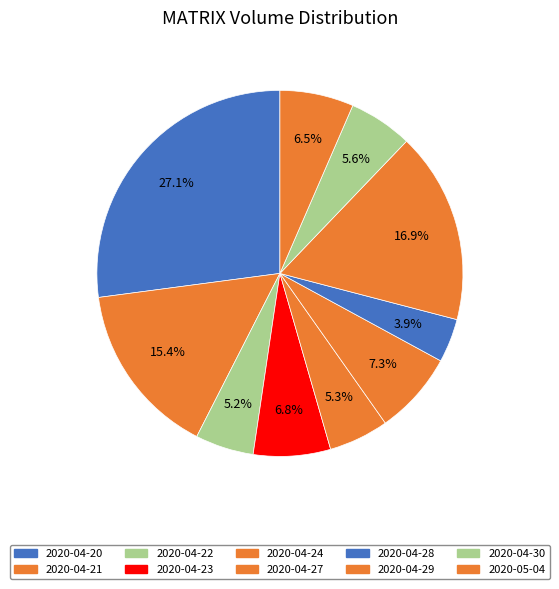

How many slices are in this pie chart?

10